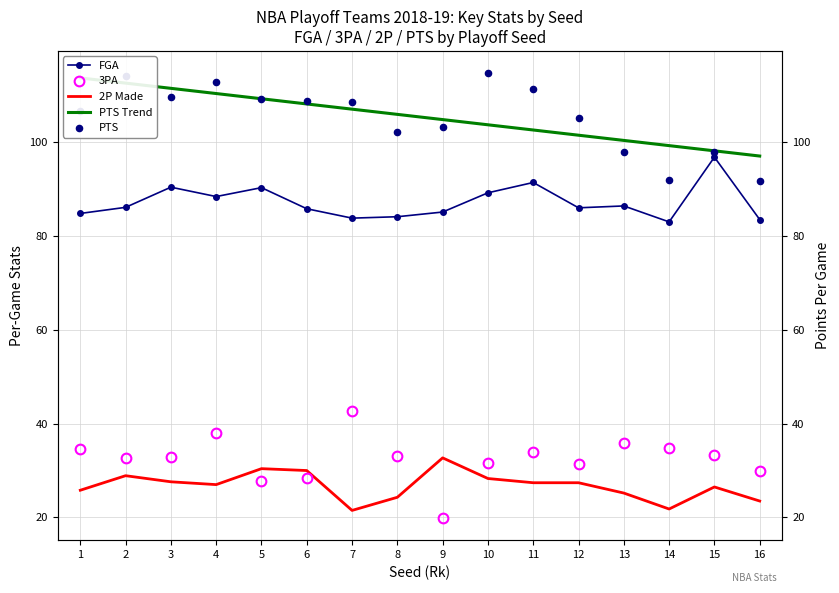

What is the total value across all series at 16?

325.6